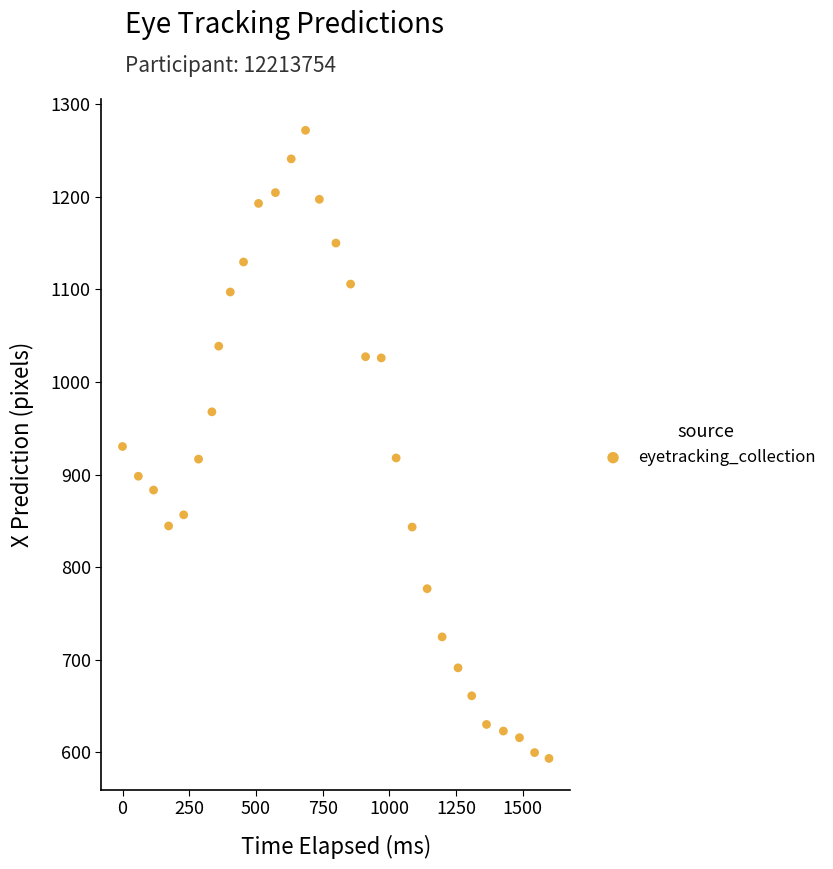

What is the range of X values (max minus min)?

1598.4